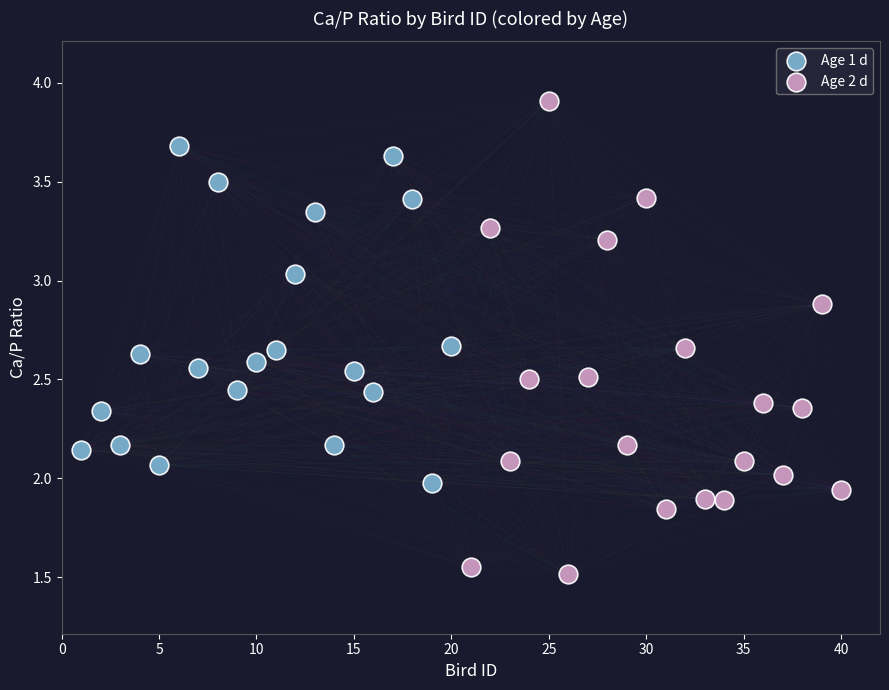

Which series has the widest spread of Y values?

Age 2 d